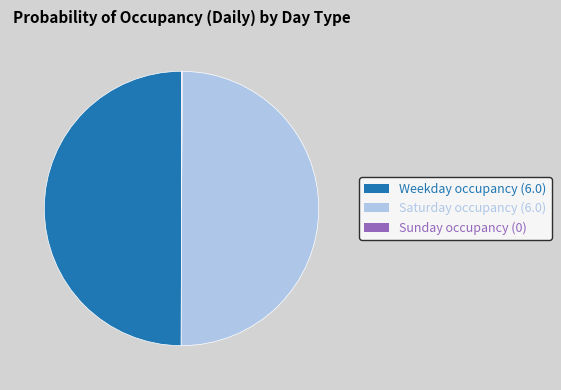

Is there a majority slice in this chart?

No